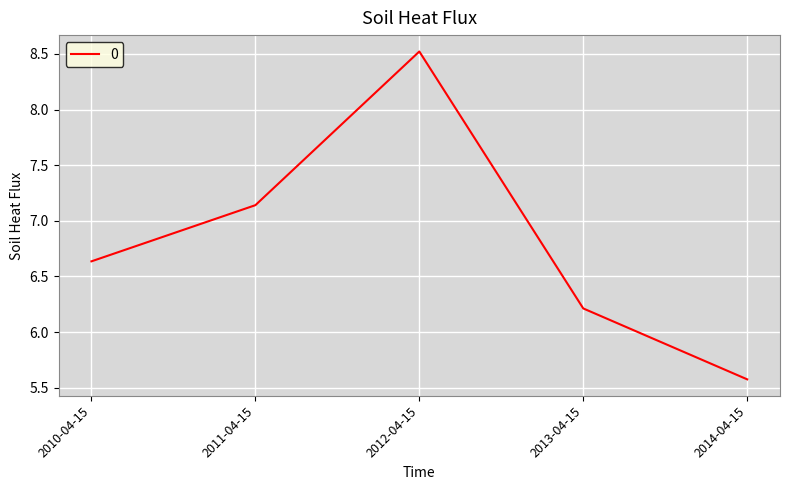

What is the difference between the maximum and minimum values?

2.9